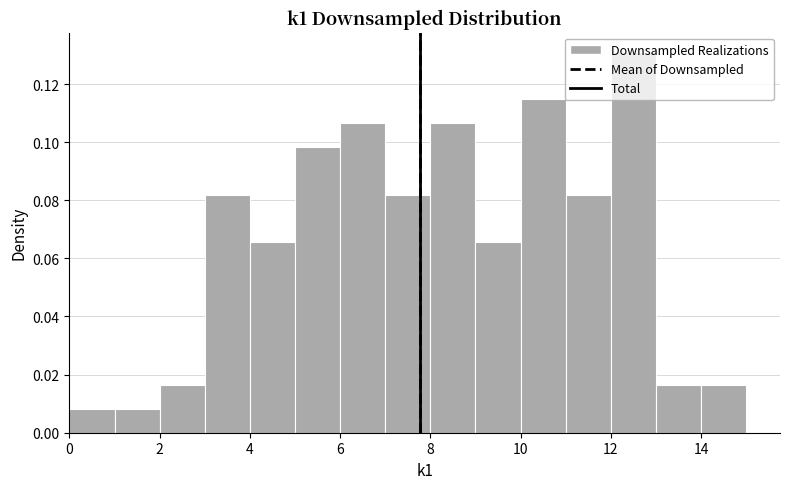

Reading left to right, list every bar in this chart as the range it spans on the x-axis followed by its height. The values are not printed on the chart, so give them approximately, as read against the axis.

0 to 1: 0.008
1 to 2: 0.008
2 to 3: 0.016
3 to 4: 0.082
4 to 5: 0.066
5 to 6: 0.098
6 to 7: 0.106
7 to 8: 0.082
8 to 9: 0.106
9 to 10: 0.066
10 to 11: 0.114
11 to 12: 0.082
12 to 13: 0.132
13 to 14: 0.016
14 to 15: 0.016